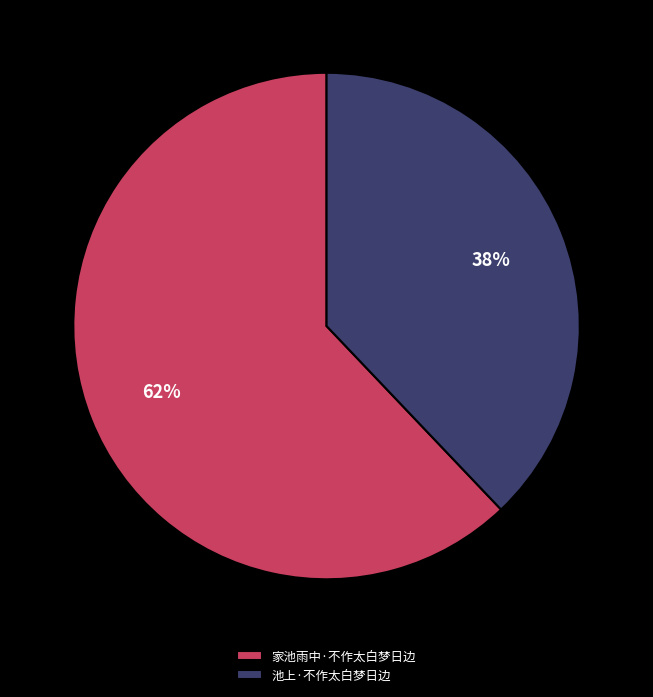

The 家池雨中·不作太白梦日边 slice represents 62% of the pie. True or false?

True